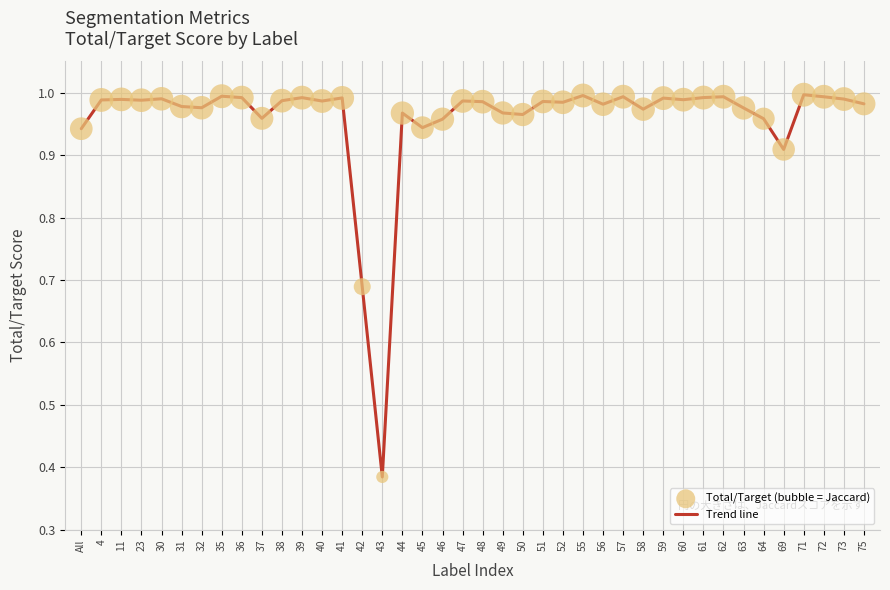

What position from the left is 62?

33